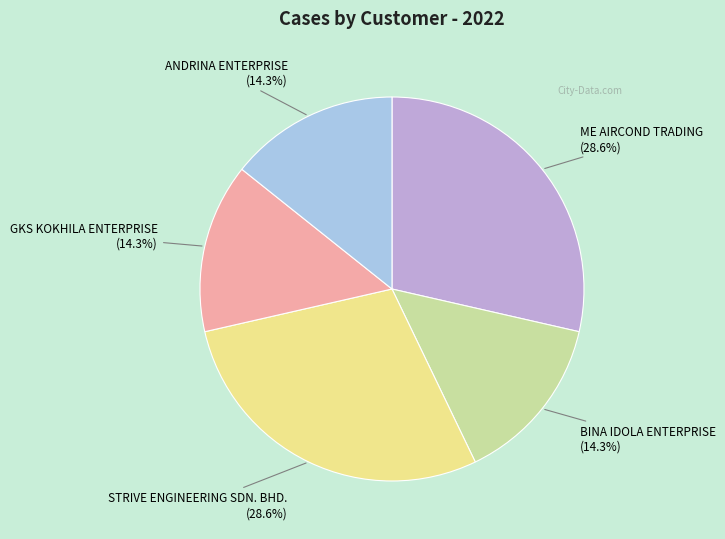

Is there any slice that represents more than half of the pie?

No